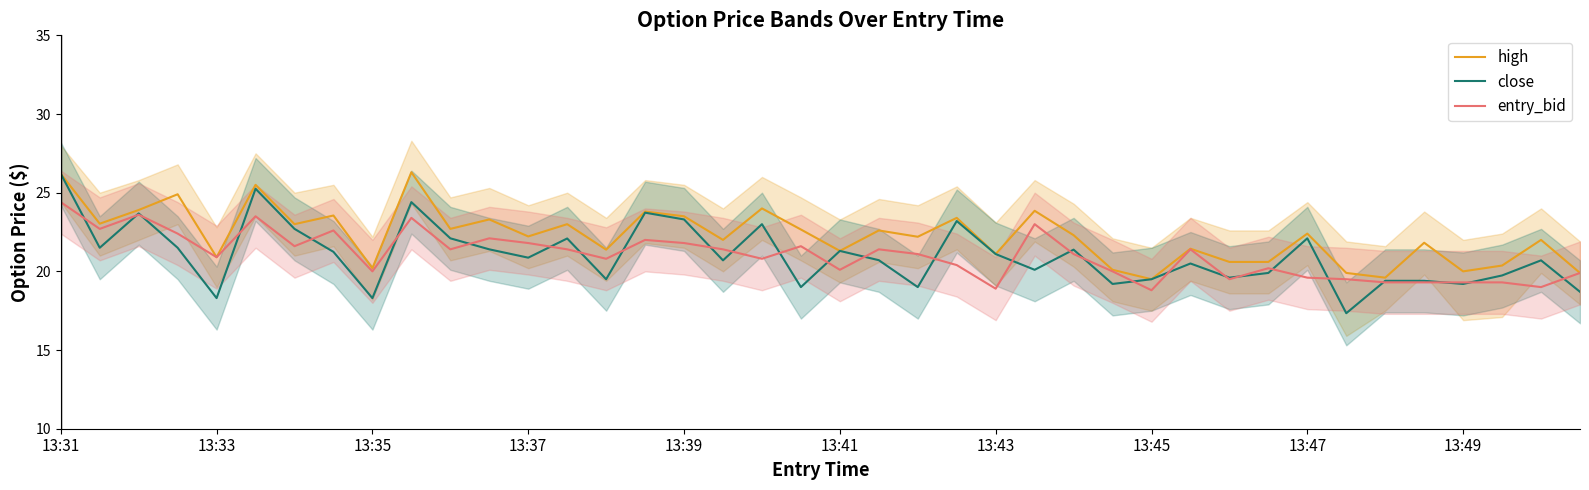

Reading right to left, extract all data points from this chart.

high: 19.9	22.0	20.4	20.0	21.8	19.6	19.9	22.4	20.6	20.6	21.4	19.5	20.1	22.3	23.9	21.1	23.4	22.2	22.6	21.3	22.7	24.0	22.0	23.5	23.8	21.4	23.0	22.2	23.3	22.7	26.3	20.2	23.6	23.0	25.5	20.9	24.9	23.9	23.0	26.2
close: 18.7	20.7	19.7	19.2	19.4	19.4	17.3	22.1	19.9	19.6	20.5	19.5	19.2	21.4	20.1	21.1	23.2	19.0	20.7	21.3	19.0	23.0	20.7	23.3	23.7	19.5	22.1	20.9	21.4	22.1	24.4	18.3	21.2	22.7	25.2	18.3	21.5	23.7	21.5	26.2
entry_bid: 19.9	19.0	19.3	19.3	19.3	19.3	19.5	19.6	20.2	19.5	21.4	18.8	20.0	21.1	23.0	18.9	20.4	21.1	21.4	20.1	21.6	20.8	21.4	21.8	22.0	20.8	21.4	21.8	22.1	21.4	23.4	20.0	22.6	21.6	23.5	20.9	22.4	23.6	22.7	24.4